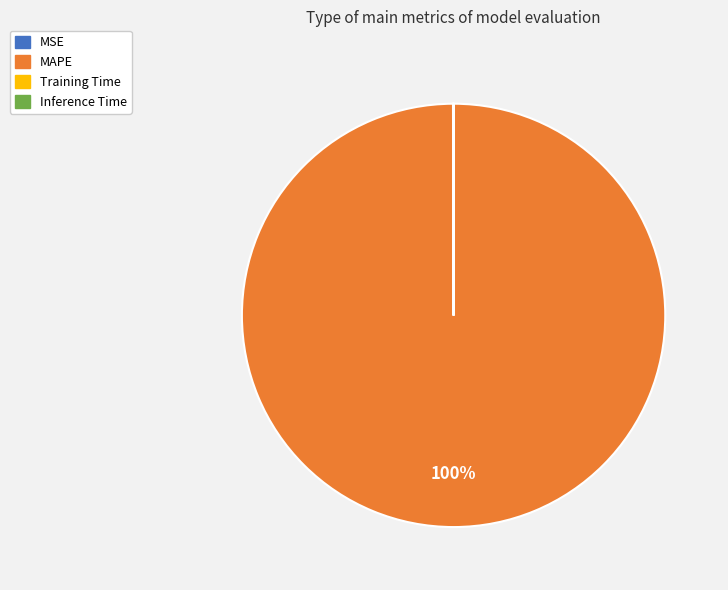

To the nearest percent, what percentage of the pie is MAPE?

100%